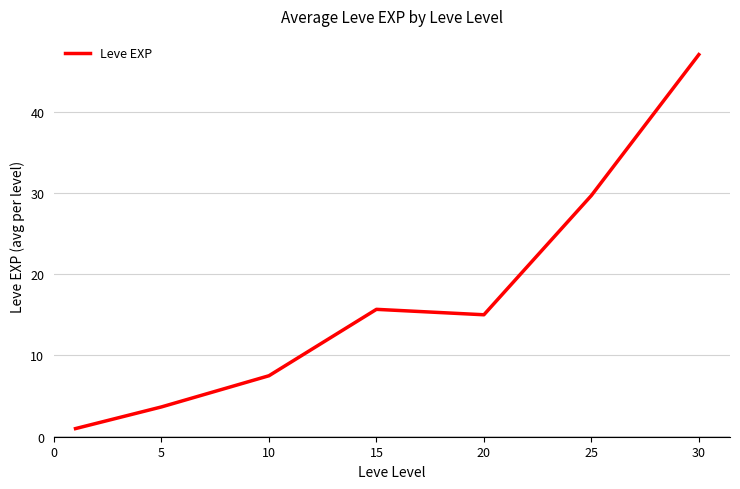

What is the average value?

17.1